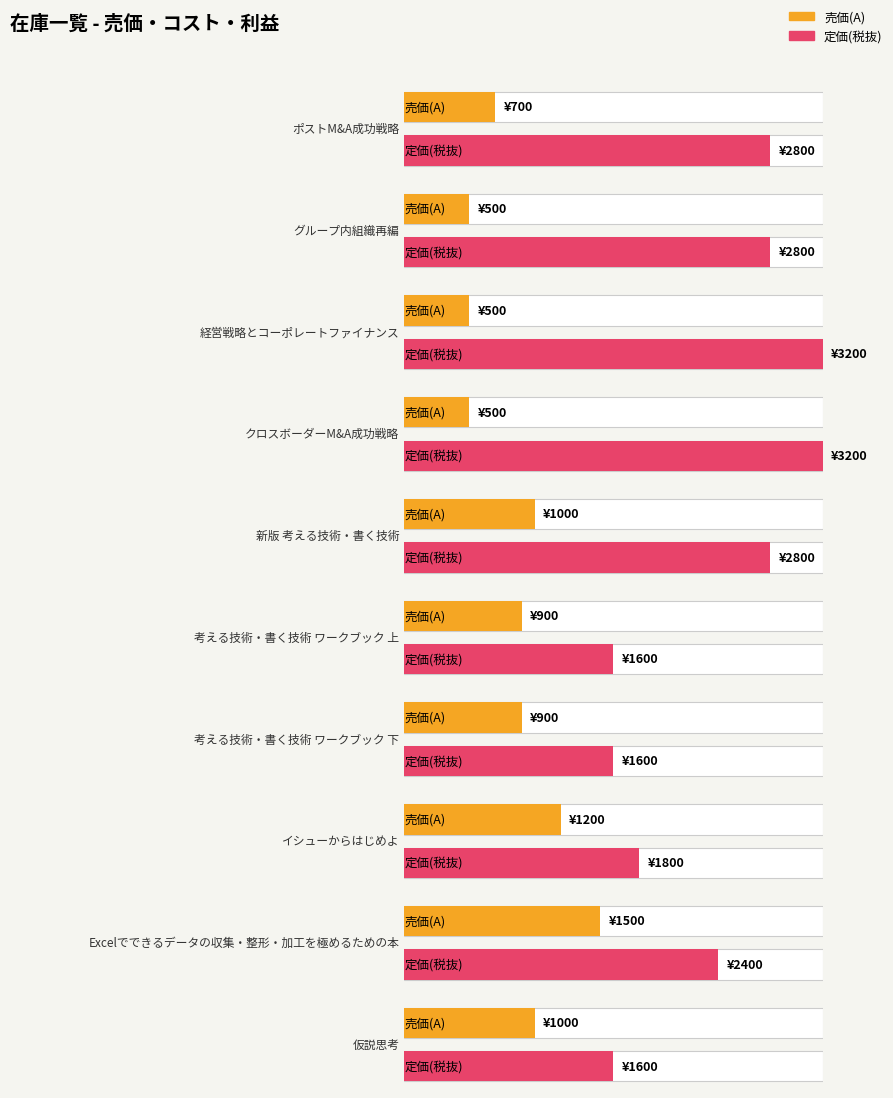

Which series has the largest range (max minus min)?

定価(税抜)